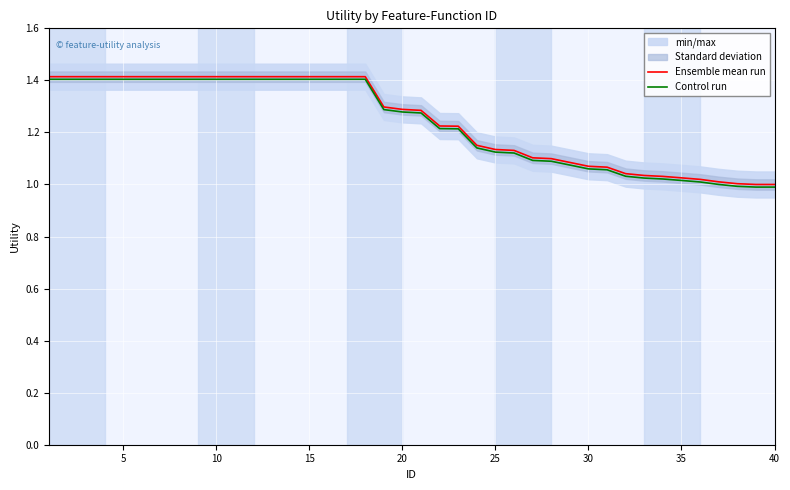

What is the minimum value for Ensemble mean run?

1.0